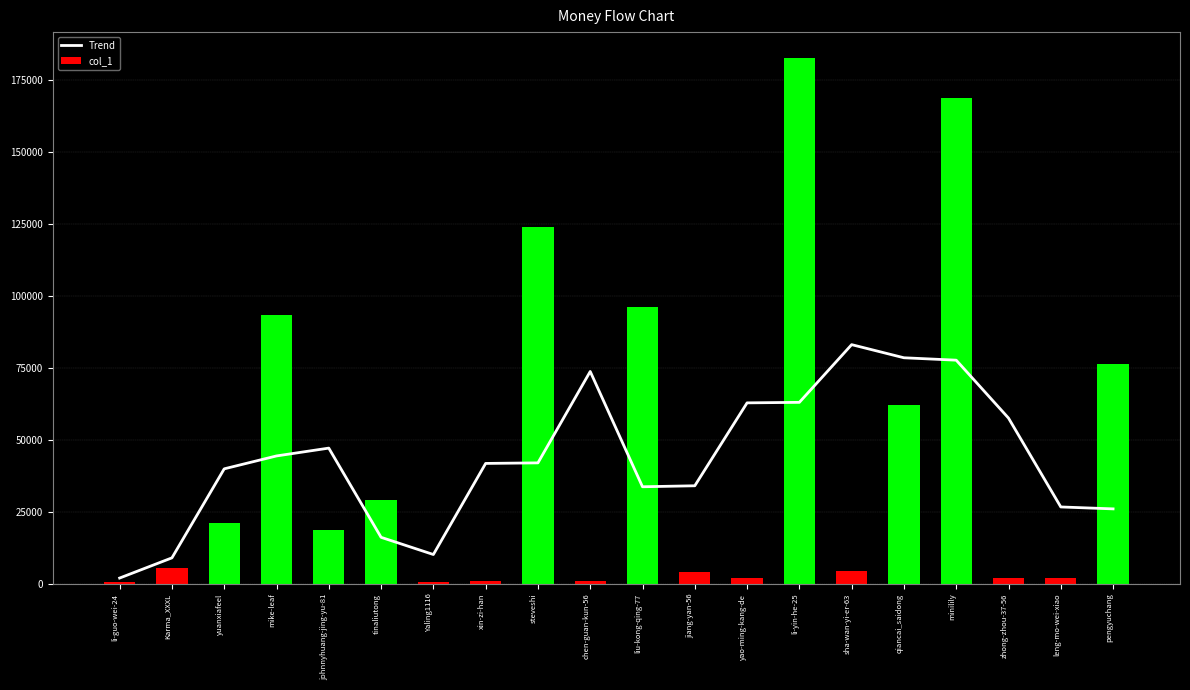

The value at yao-ming-kang-de is 21465.4. True or false?

False